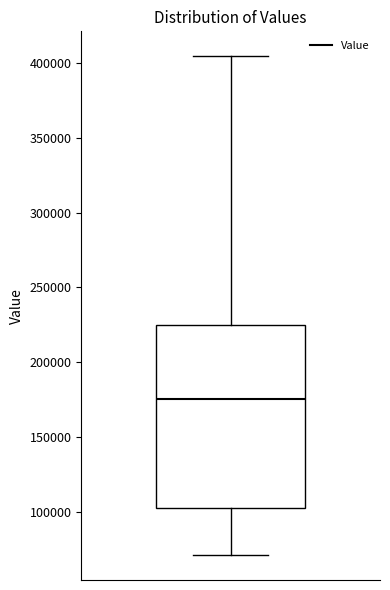

Read this box plot against the y-axis: the position of the median line, the range covered by the box, and the ends of both whiskers. The values are not printed on the chart, so give them approximately, as read against the axis.

median 175000, box 100000 to 225000, whiskers 70000 to 405000